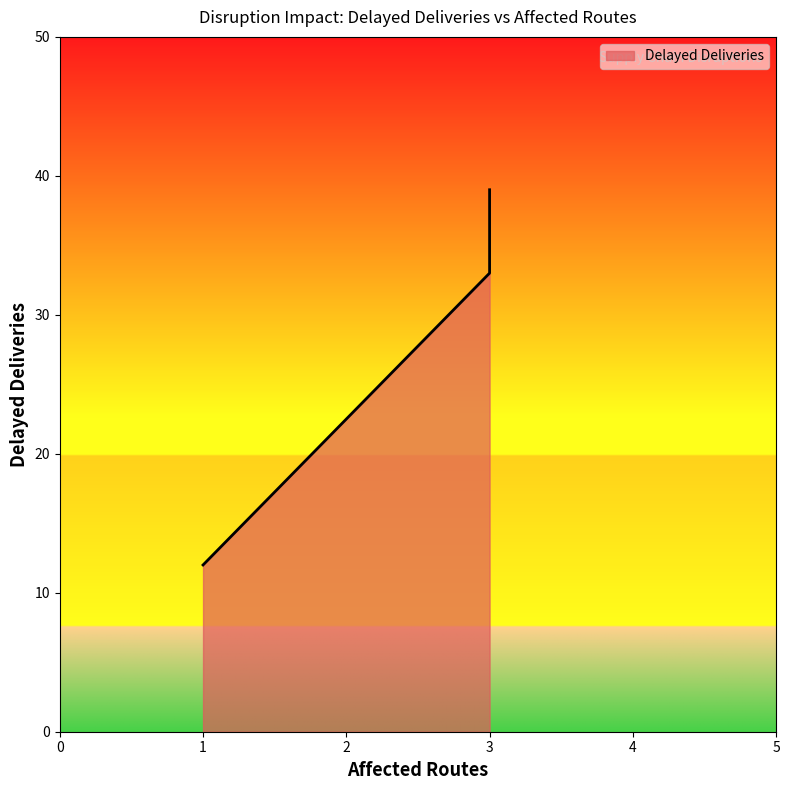

How many data points are less than 33?

1